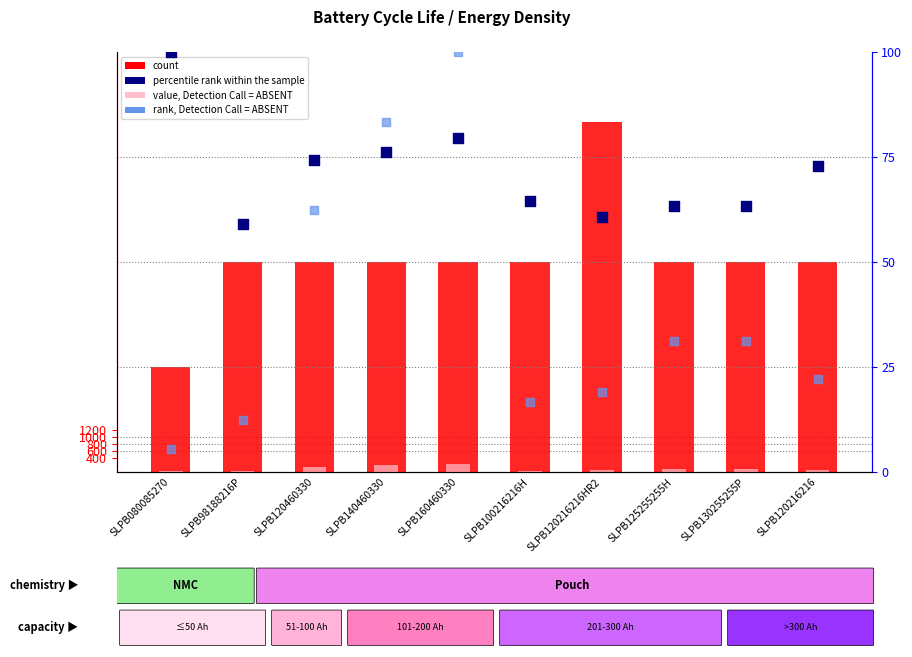

What are all the series names shown in the legend?

count, value, Detection Call = ABSENT, percentile rank within the sample, rank, Detection Call = ABSENT